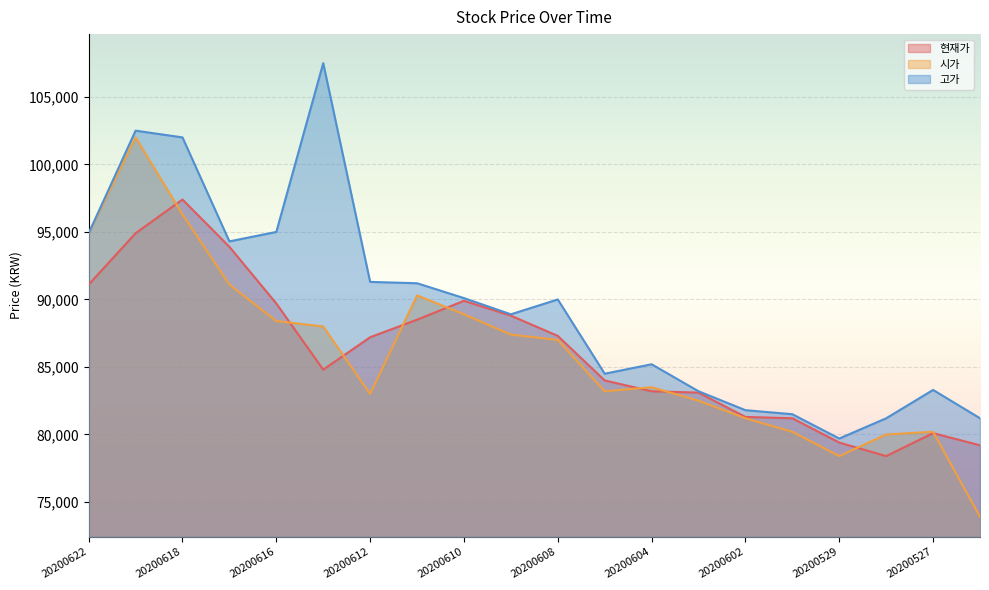

List the series in order of their peak value, lowest first.

현재가, 시가, 고가